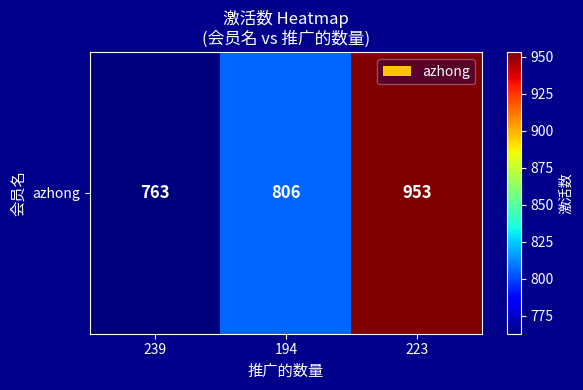

What is the greatest value displayed?

953